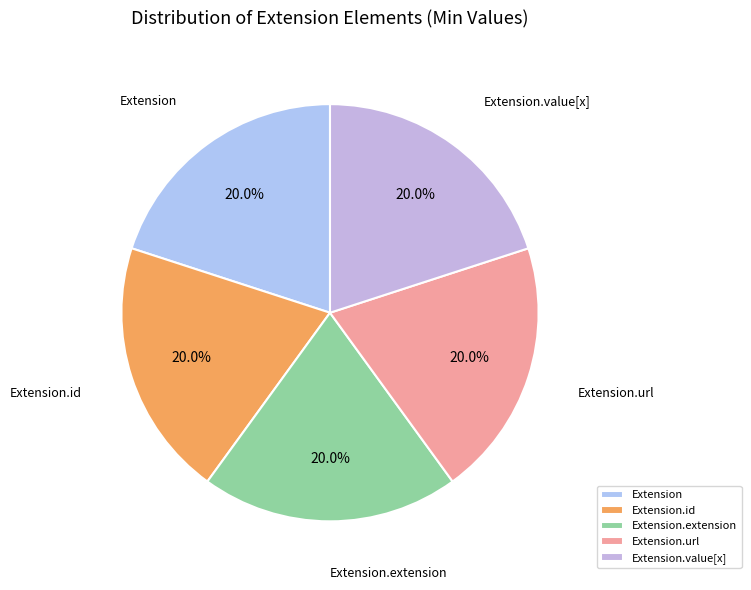

To the nearest percent, what percentage of the pie is Extension.url?

20%